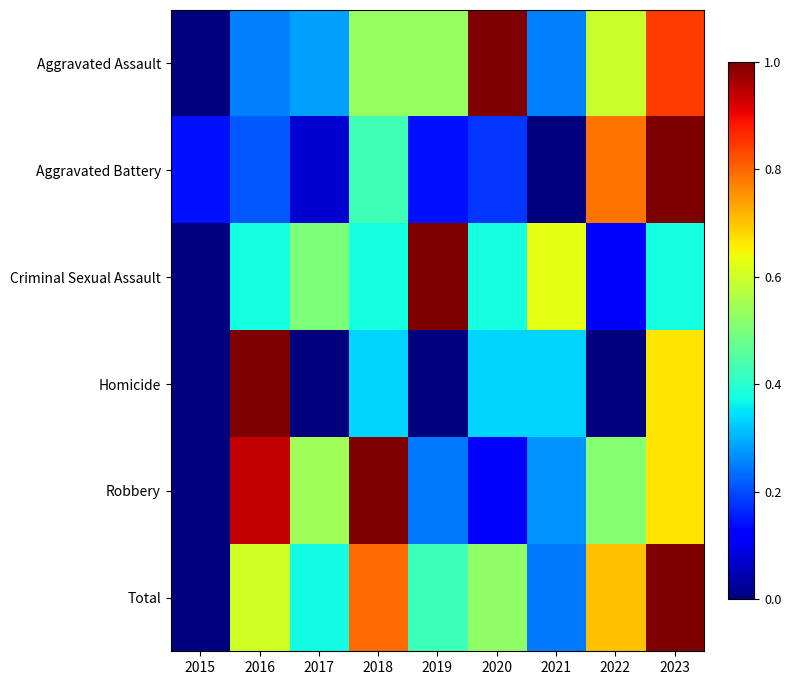

At 2017, list the series in order from largest to smallest.

Robbery, Criminal Sexual Assault, Total, Aggravated Assault, Aggravated Battery, Homicide